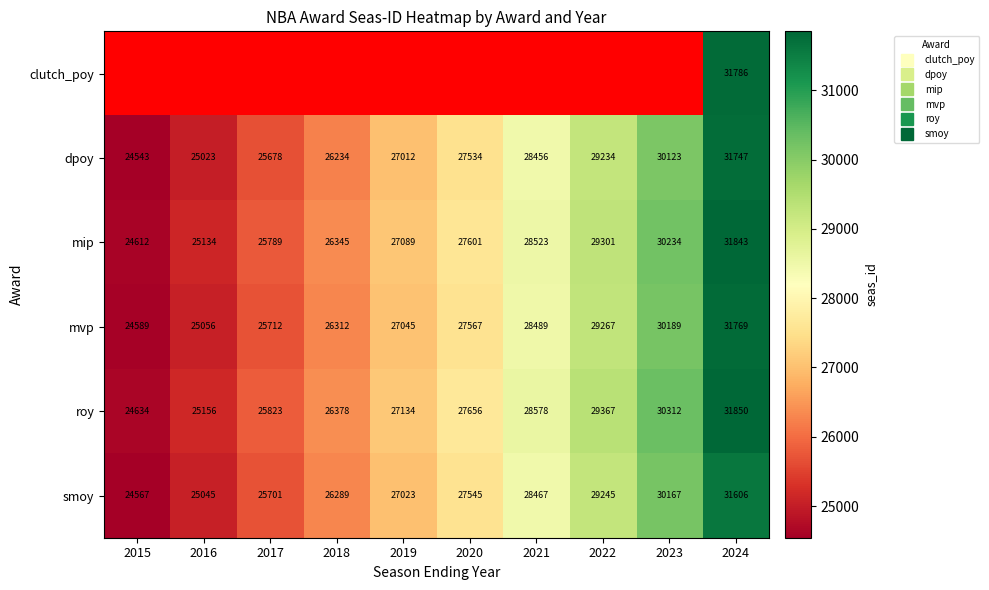

What is the minimum value for roy?

24634.0